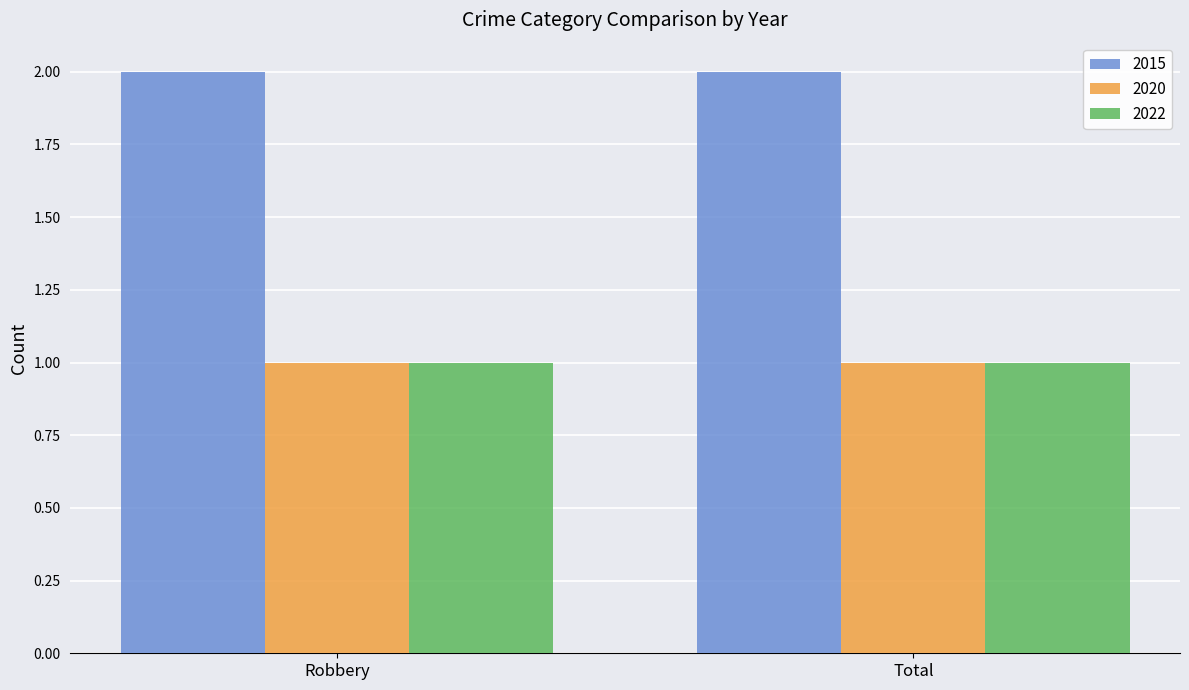

True or false: 2020 has a value of 1 at Robbery.

True